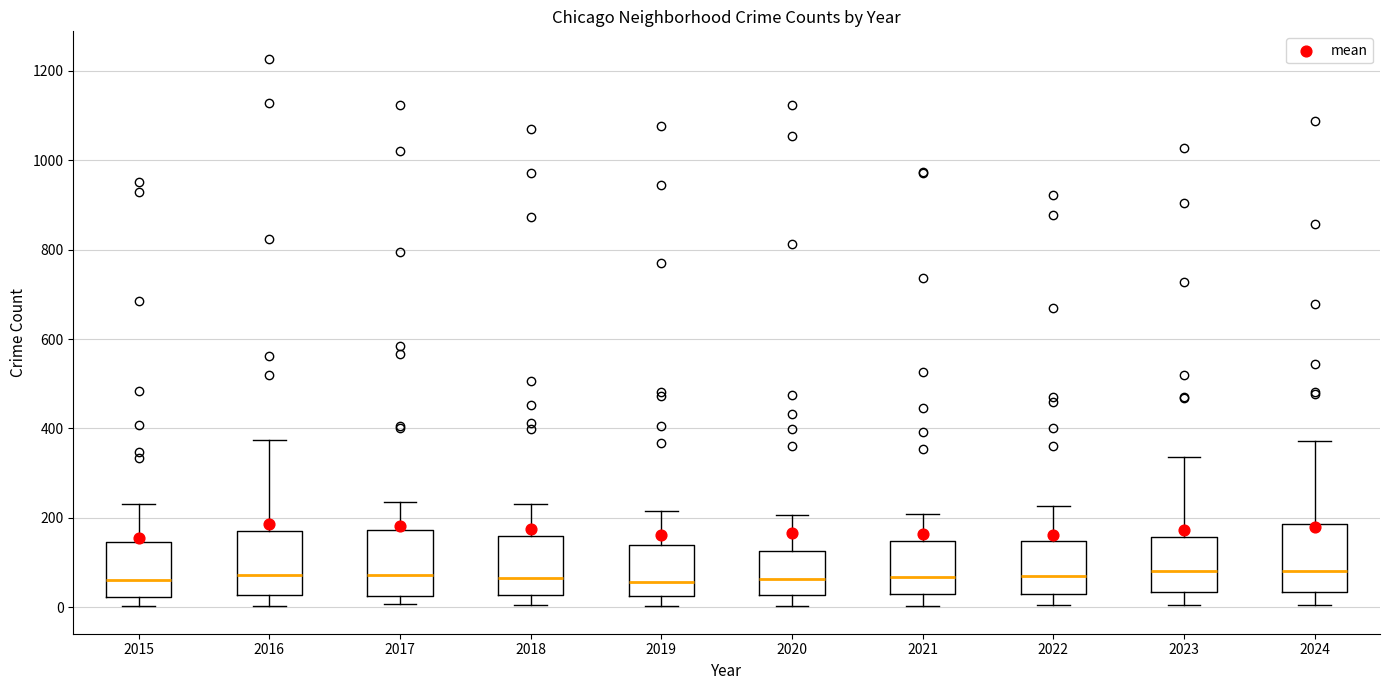

Where does the lower whisker of the box at x = 2015 end on the y-axis? The values are not printed on the chart, so give them approximately, as read against the axis.

0